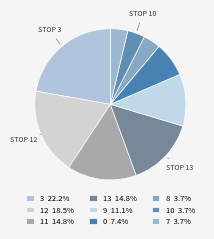

Does 10 account for over 50% of the chart?

No